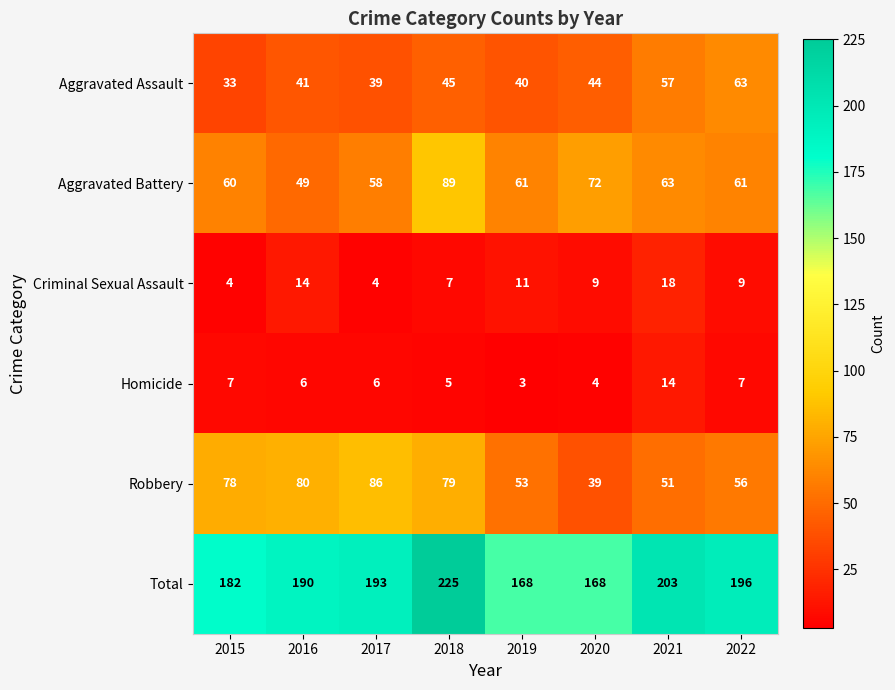

True or false: Total has a value of 50 at 2017.

False